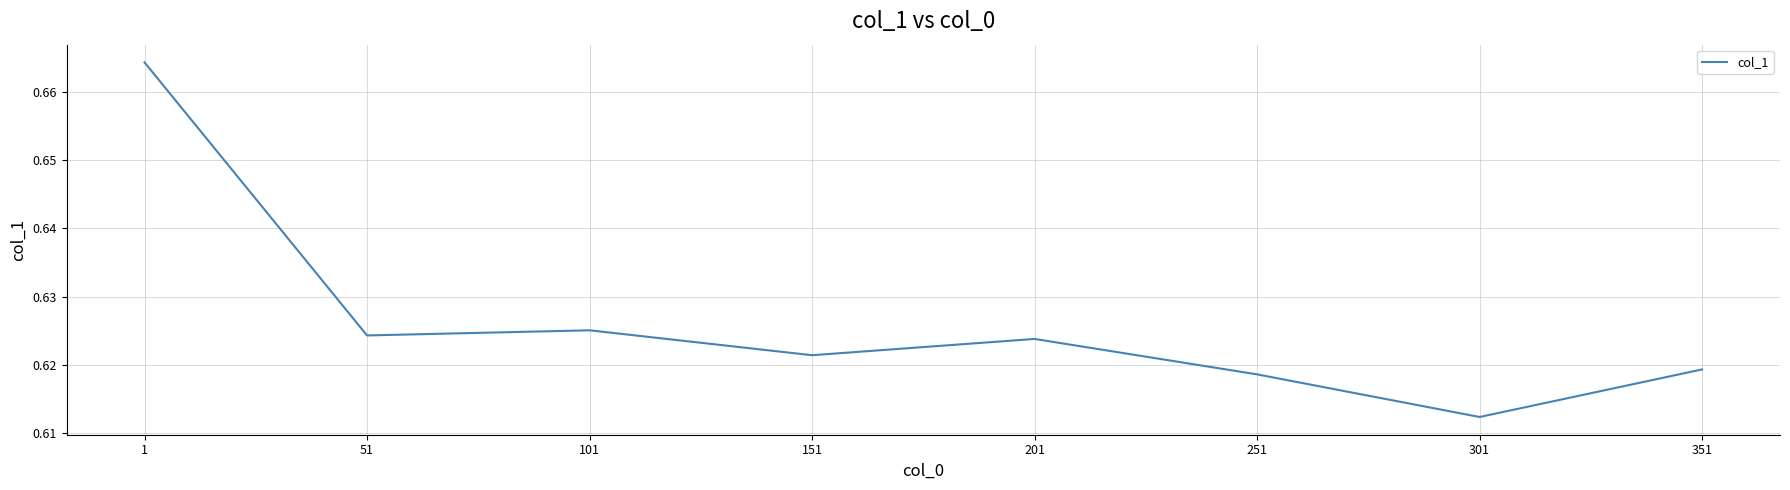

Is it true that the value at 251 is 0.4?

False